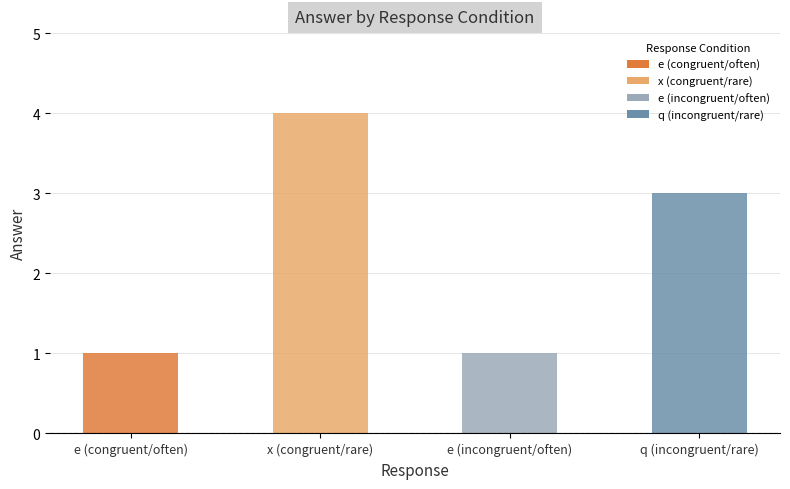

What is the average value?

2